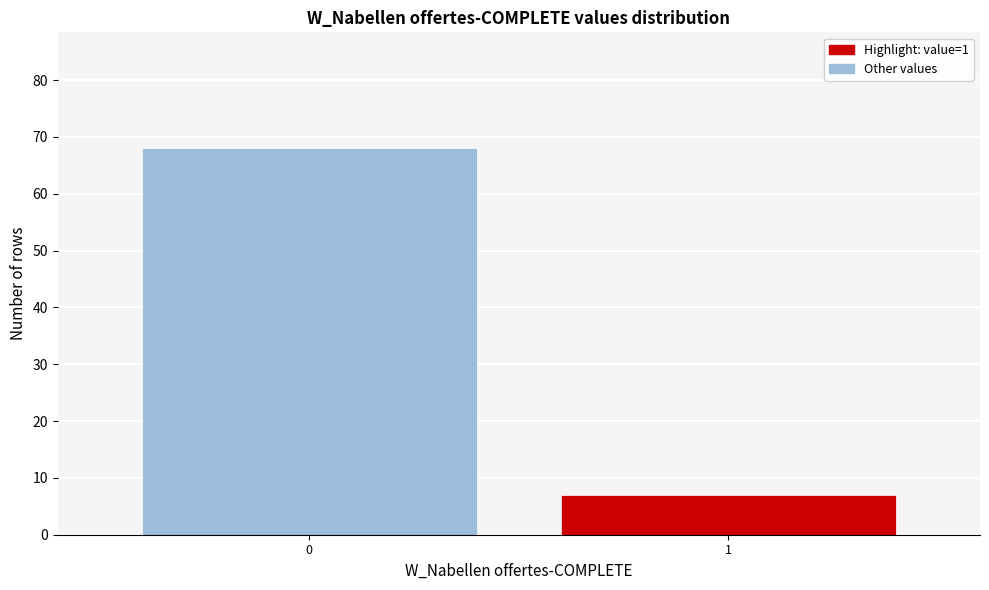

Reading left to right, what are all the values shown in this chart?

68	7